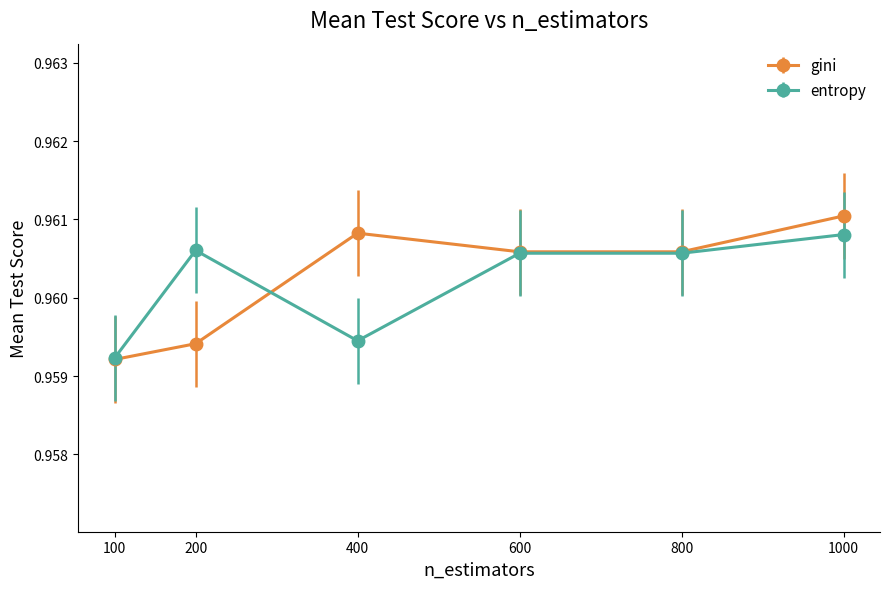

At which category does the chart reach its minimum across all series?

100